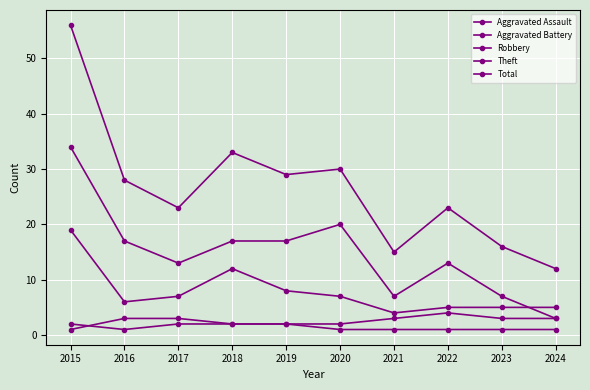

The Theft series shows 11 at 2021. True or false?

False